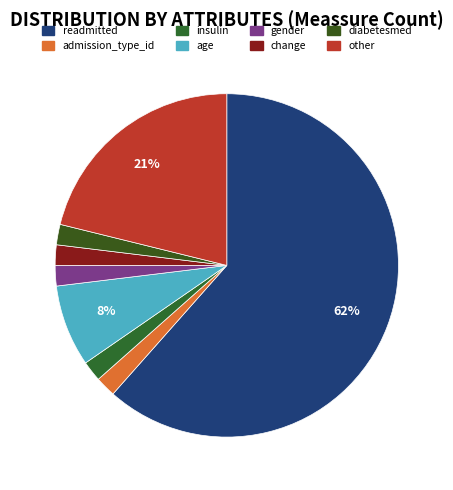

How many segments does this pie chart have?

8